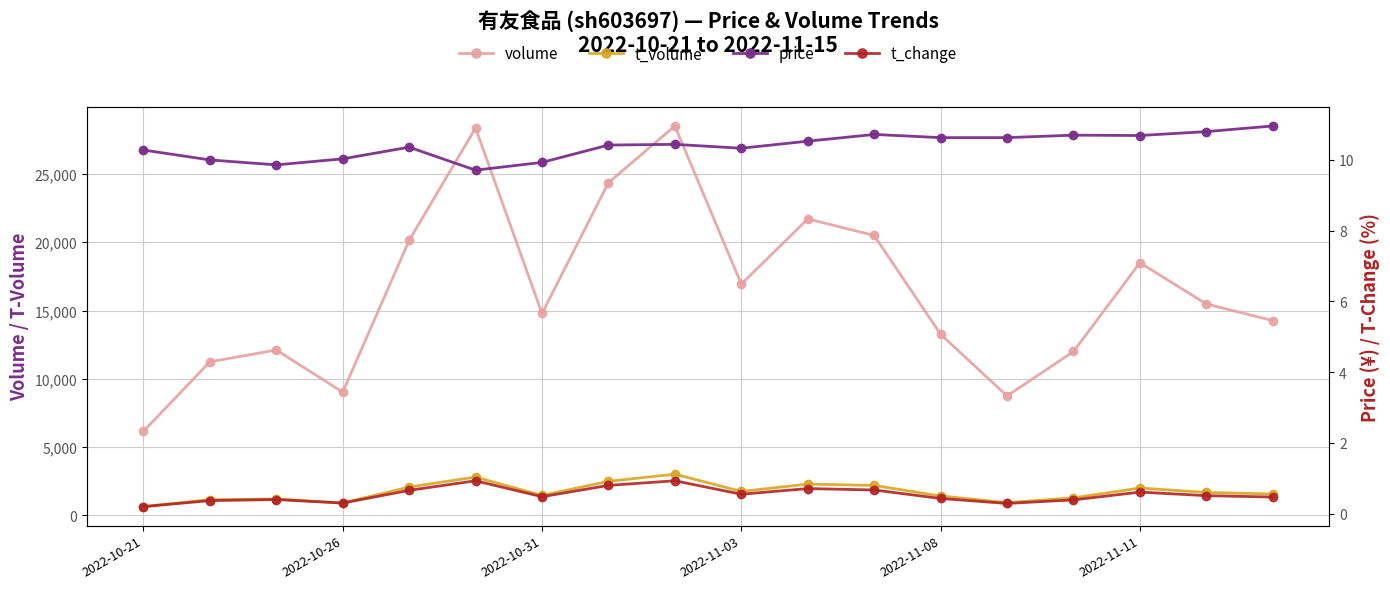

At which category is the sum across all series the highest?

8